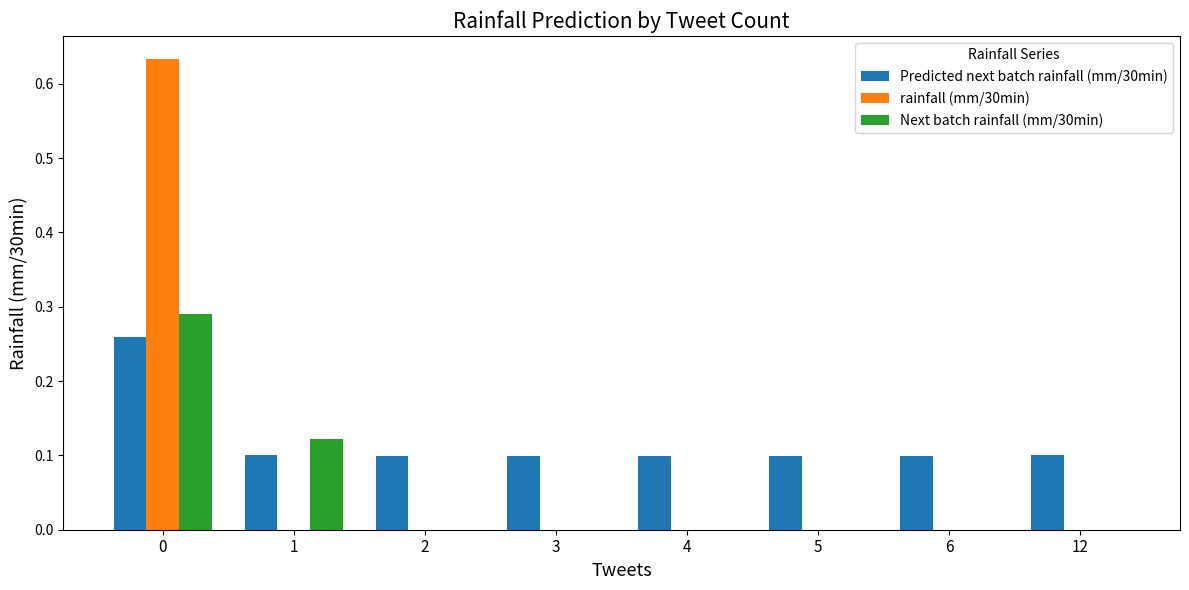

True or false: Predicted next batch rainfall (mm/30min) has a value of 0.1 at 5.

True